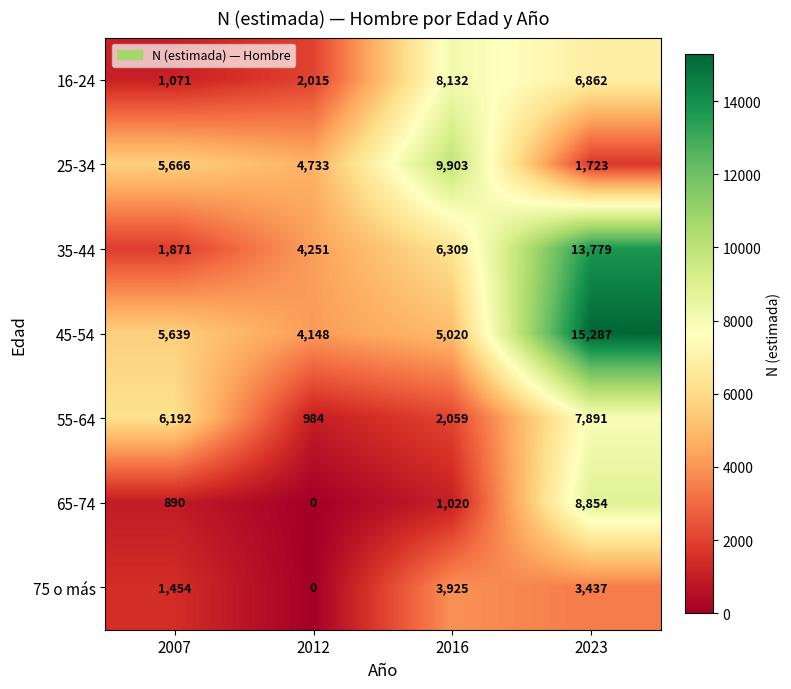

Is it true that 65-74 equals 3951 at 2012?

False